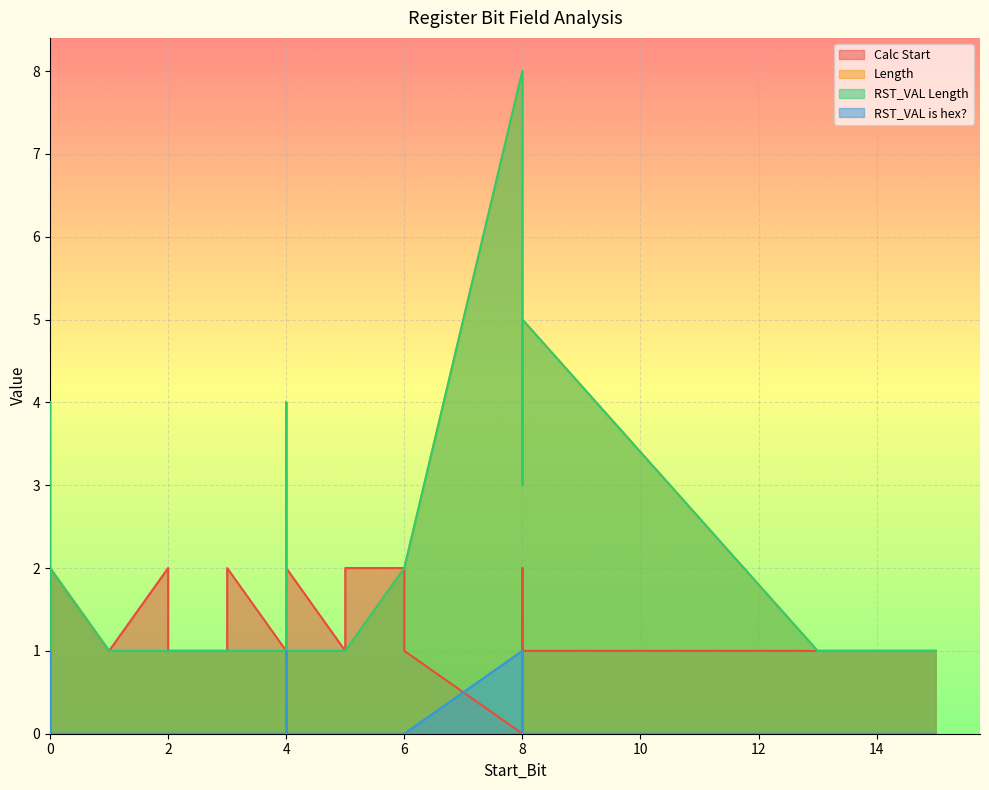

What is the total value across all series at 8?

17